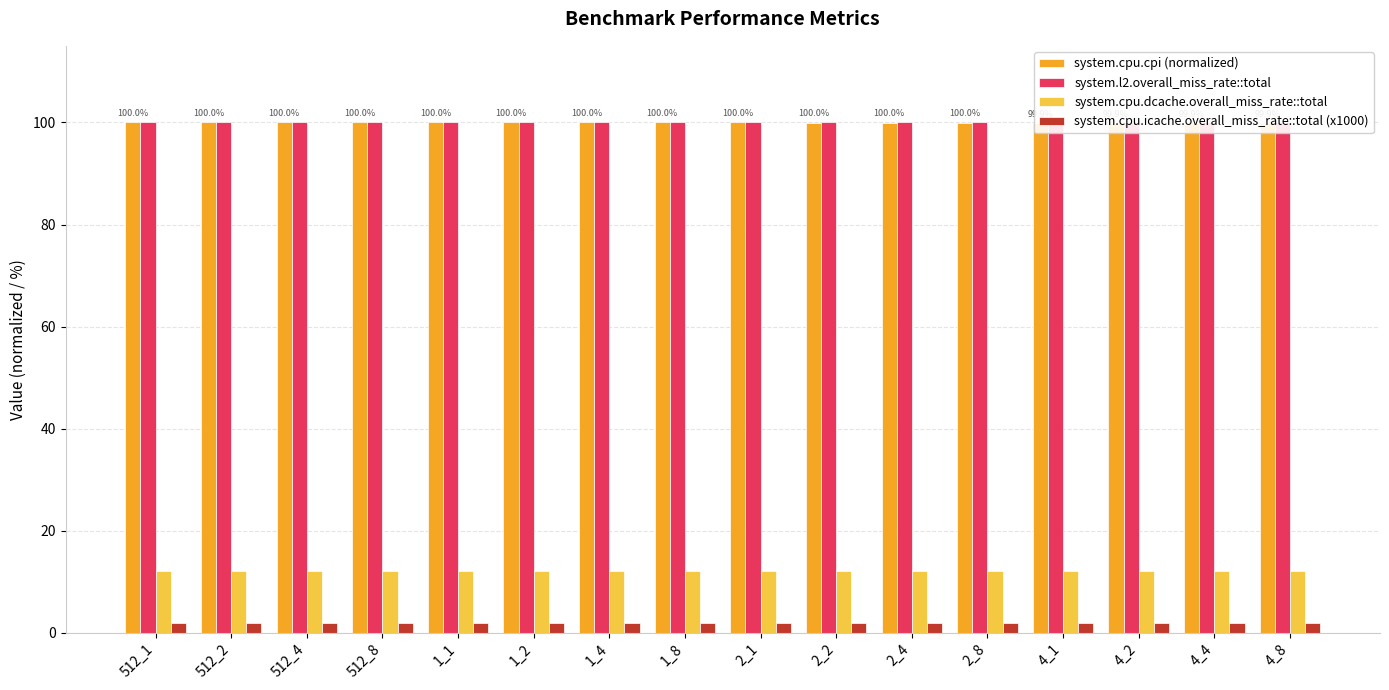

What is the minimum value for system.cpu.dcache.overall_miss_rate::total?

12.2